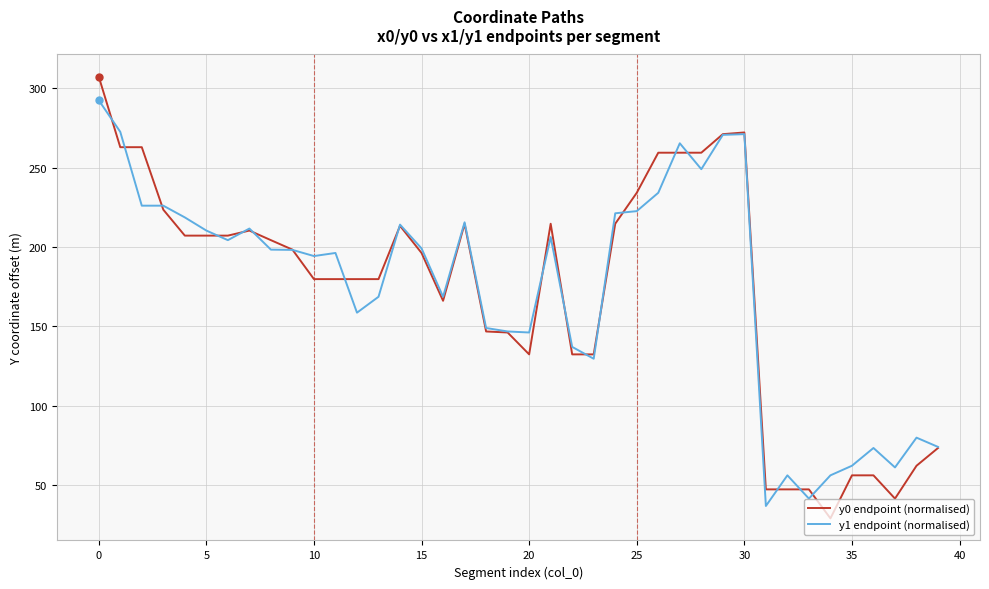

Rank the series by their maximum value, from highest to lowest.

y0 endpoint (normalised), y1 endpoint (normalised)